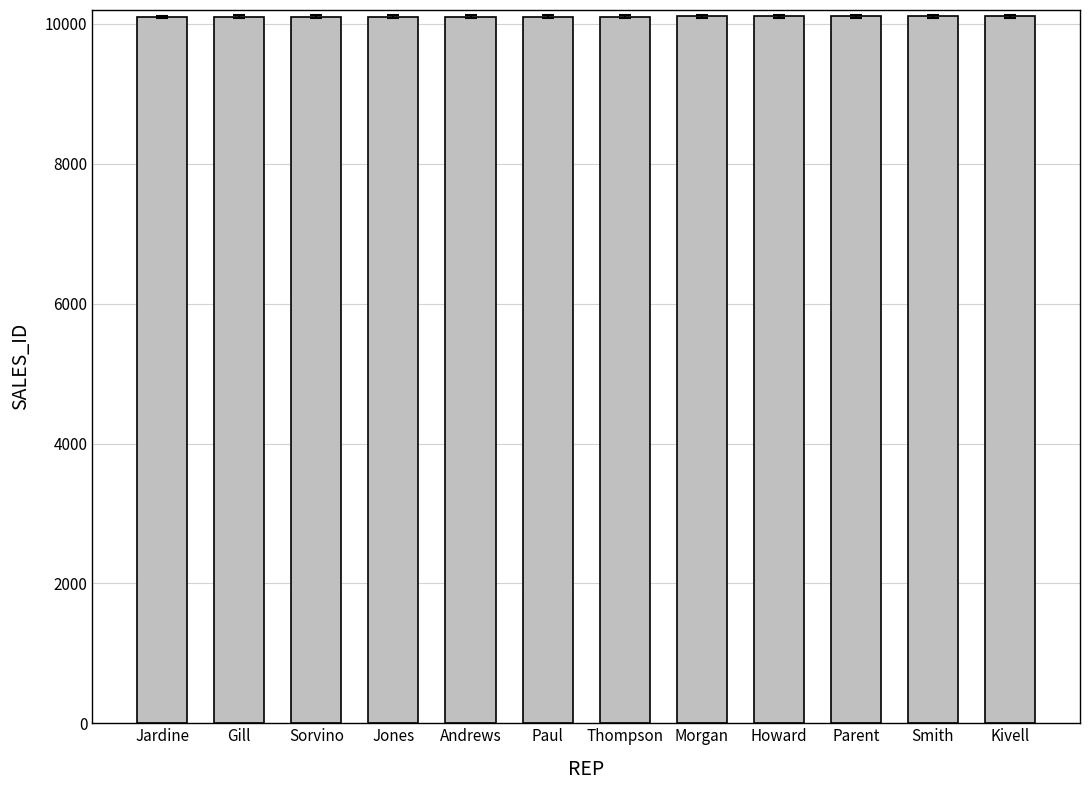

How many values are below 10107?

6